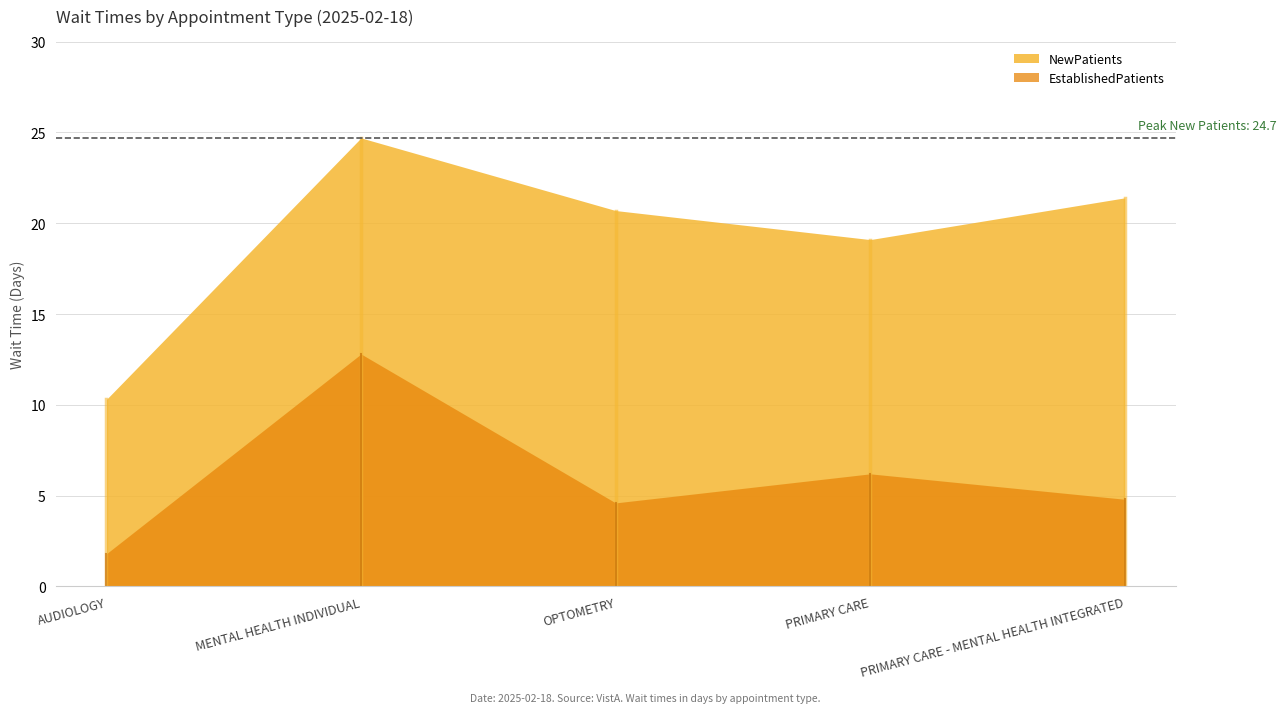

The NewPatients series shows 10.3 at AUDIOLOGY. True or false?

True